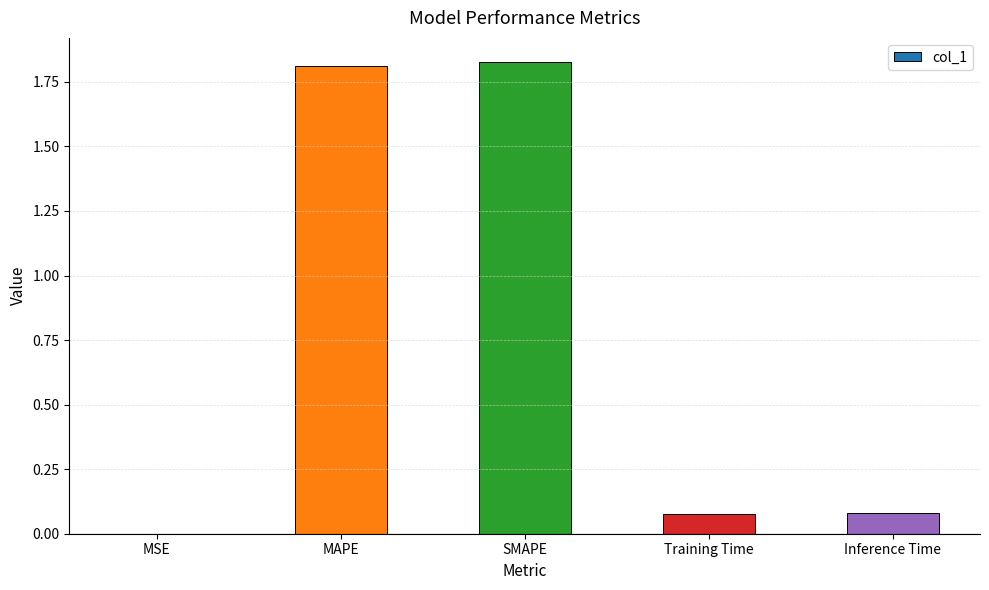

Which has a higher value, Inference Time or SMAPE?

SMAPE